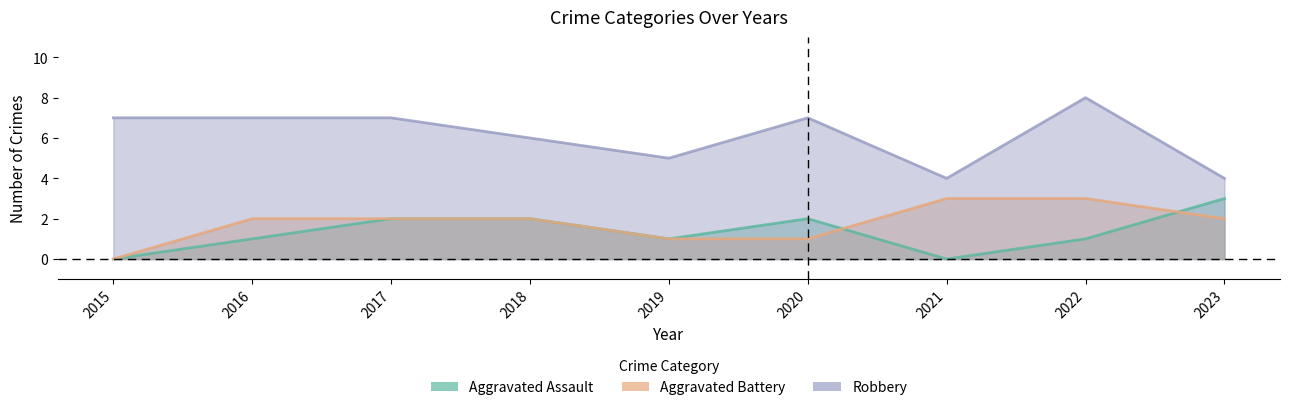

What are all the series names shown in the legend?

Aggravated Assault, Aggravated Battery, Robbery